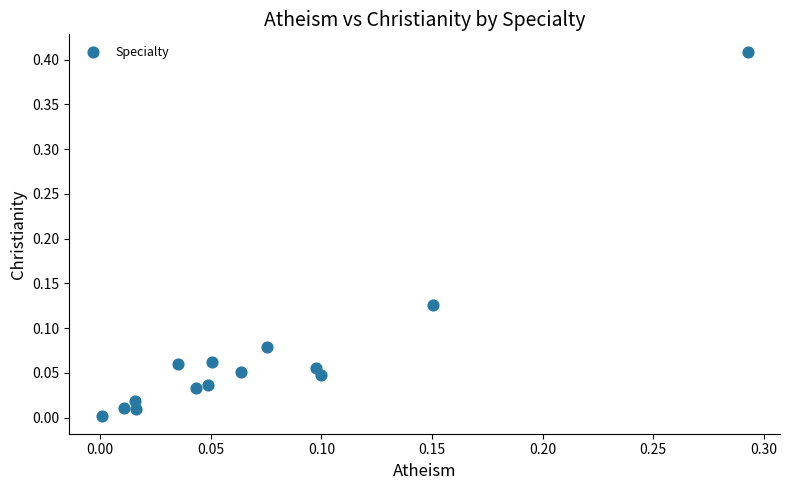

What is the range of X values (max minus min)?

0.3